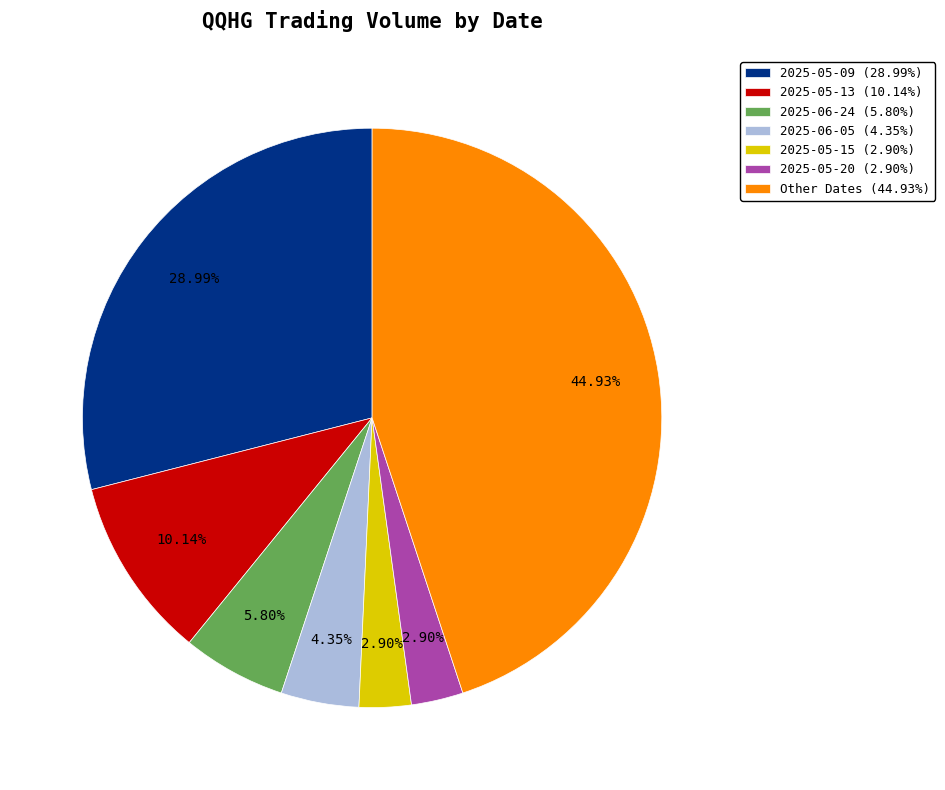

Approximately how many times larger is the value at 2025-06-24 (5.80%) compared to 2025-06-05 (4.35%)?

1.3